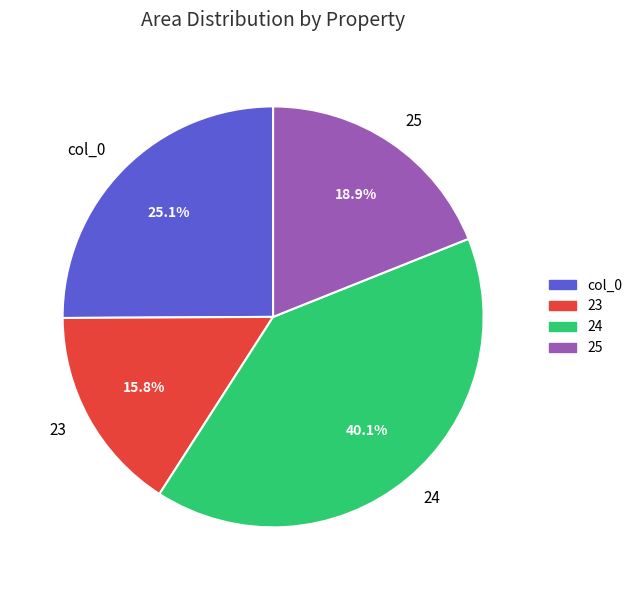

Rank the categories by value from highest to lowest.

24, col_0, 25, 23